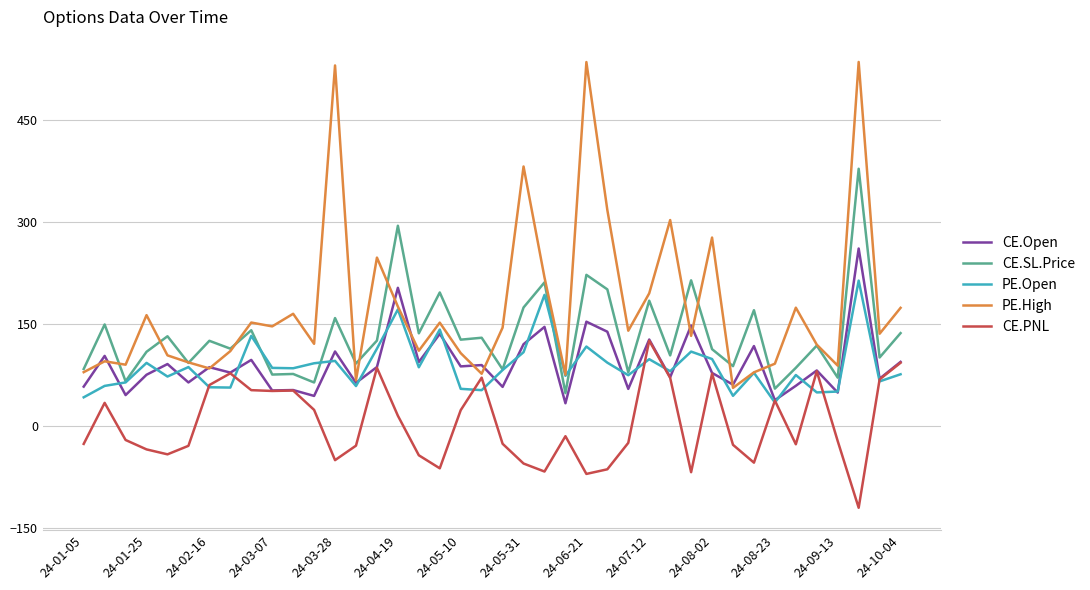

True or false: CE.Open and CE.SL.Price intersect in this chart.

False